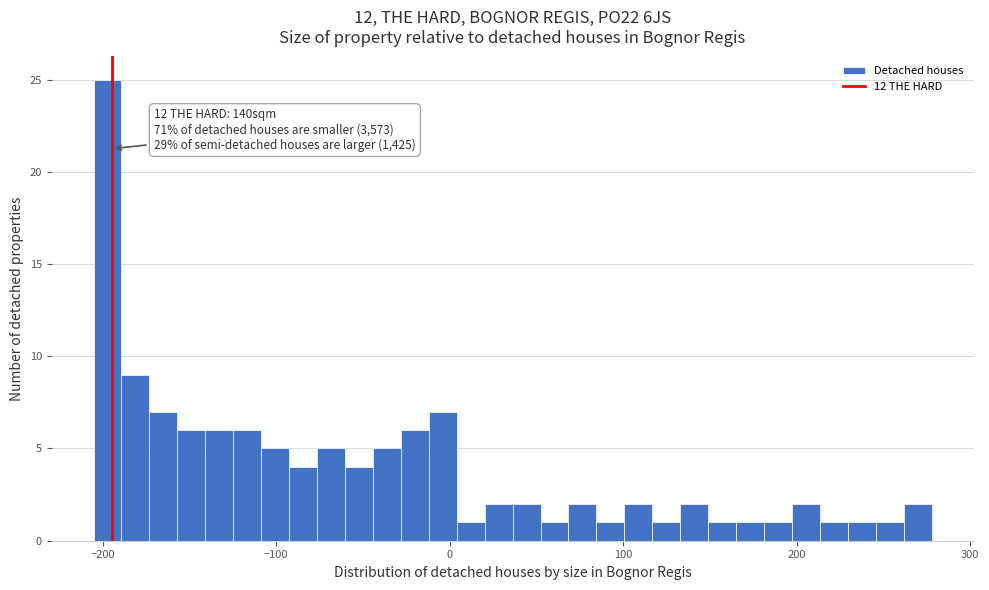

Around what value on the x-axis is the tallest bar? Give the approximate position of its centre, as read against the axis.

-200